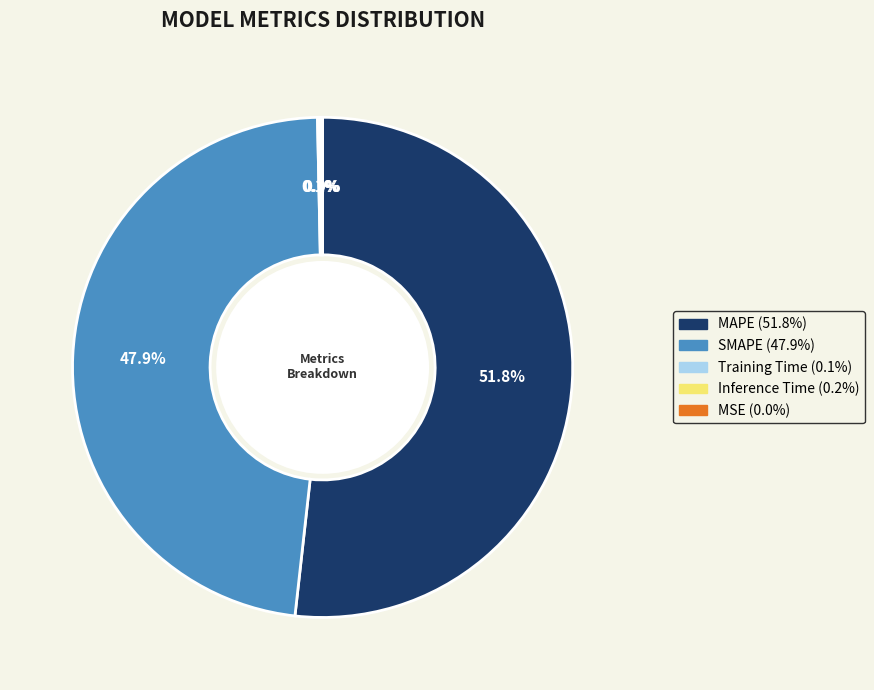

What is the largest slice in the pie chart?

MAPE